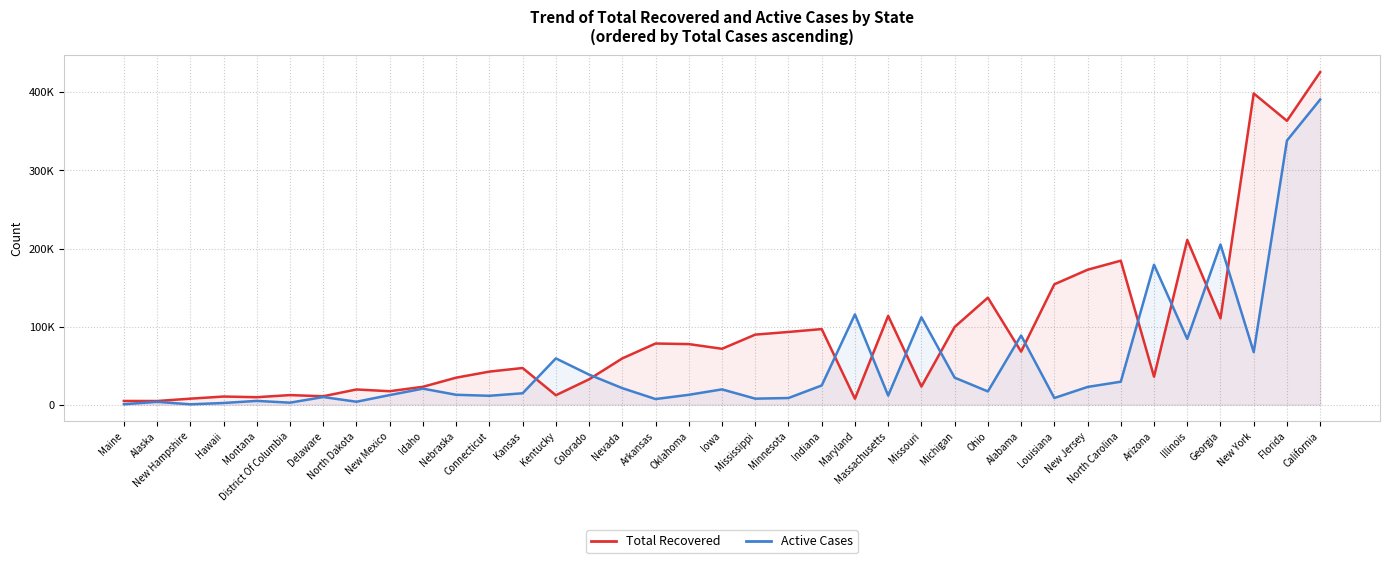

How many lines are shown in the chart?

2